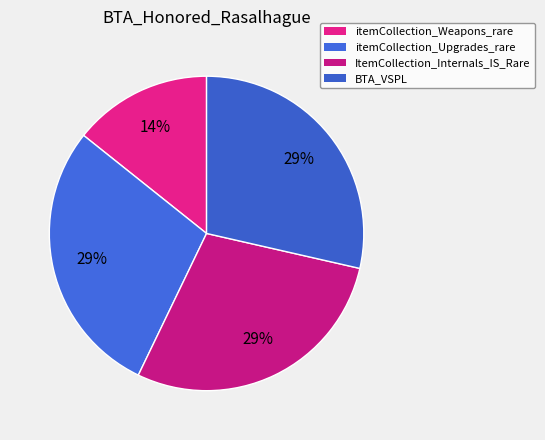

The itemCollection_Weapons_rare slice represents 5% of the pie. True or false?

False